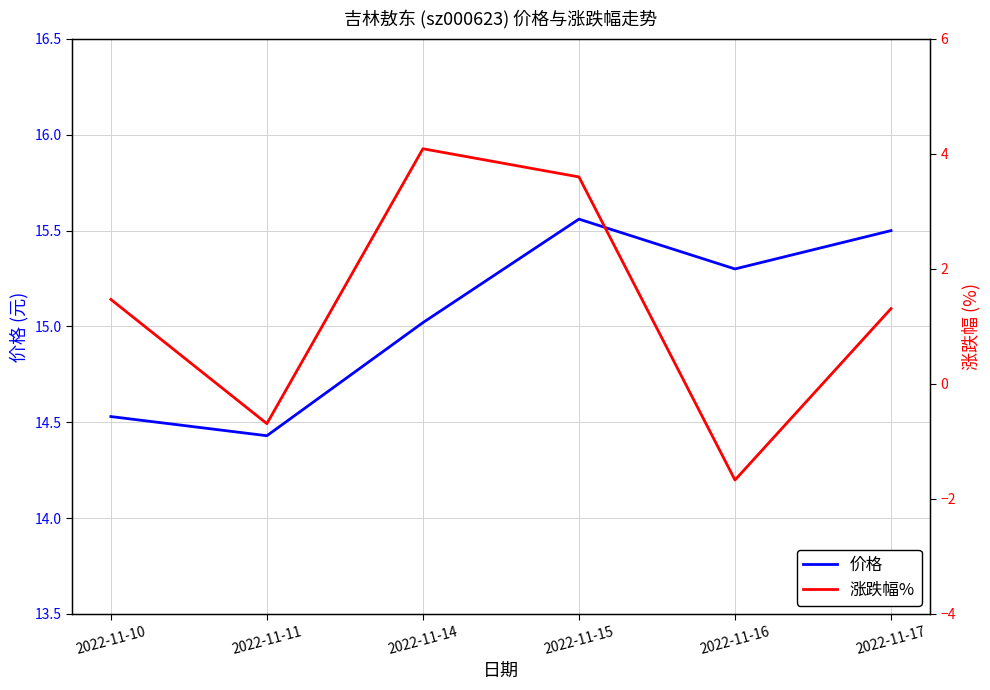

True or false: 价格 and 涨跌幅% intersect in this chart.

False